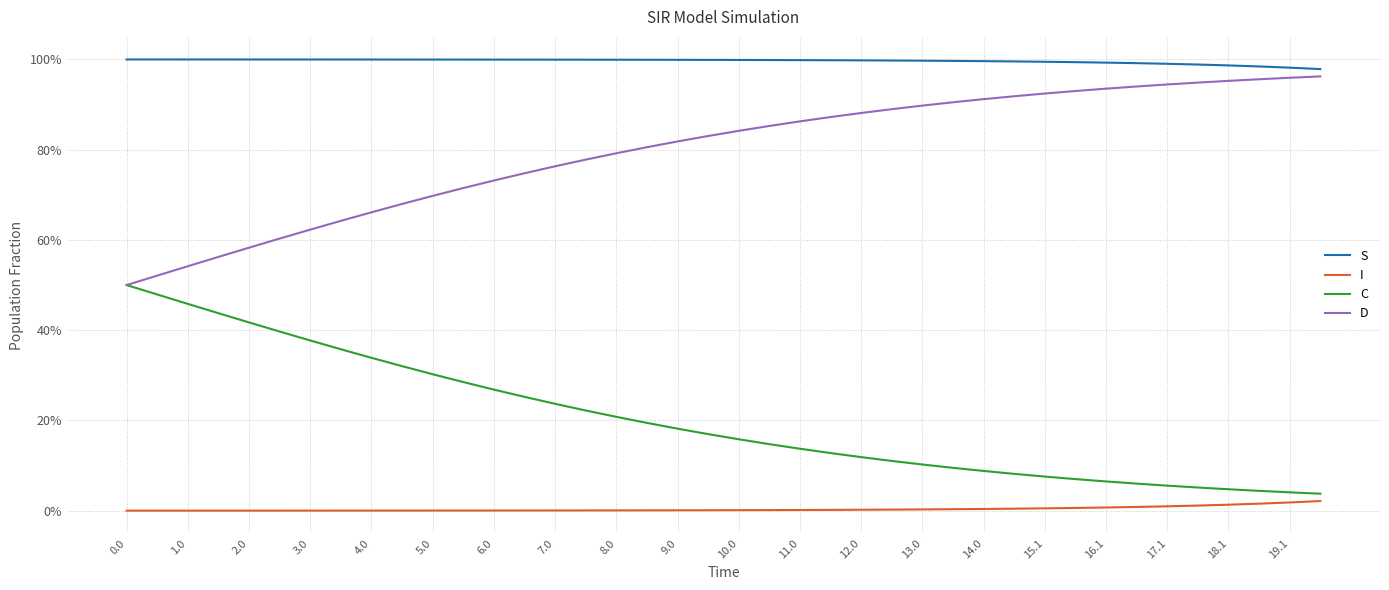

Rank the series by their average value, from lowest to highest.

I, C, D, S